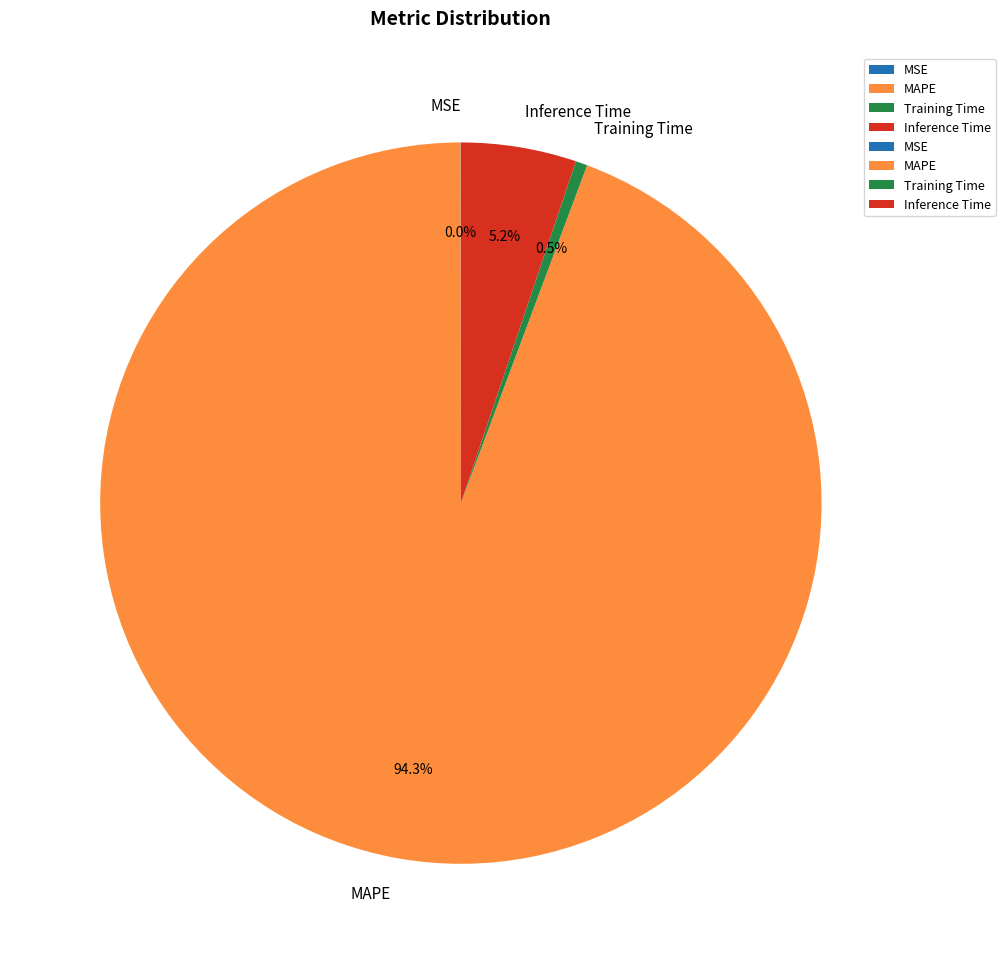

To the nearest percent, what is the difference between the Inference Time and Training Time slice percentages?

5%